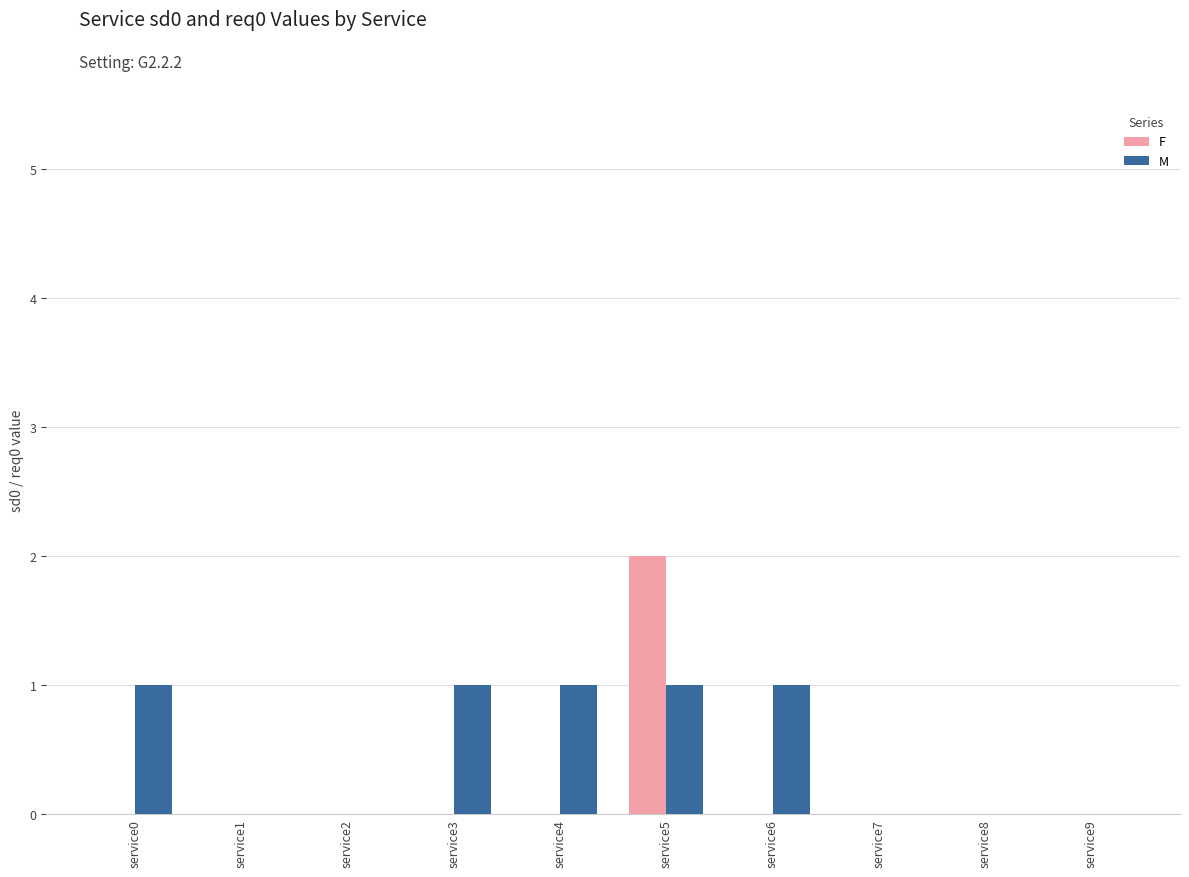

Between service3 and service9, which series saw the biggest shift?

M